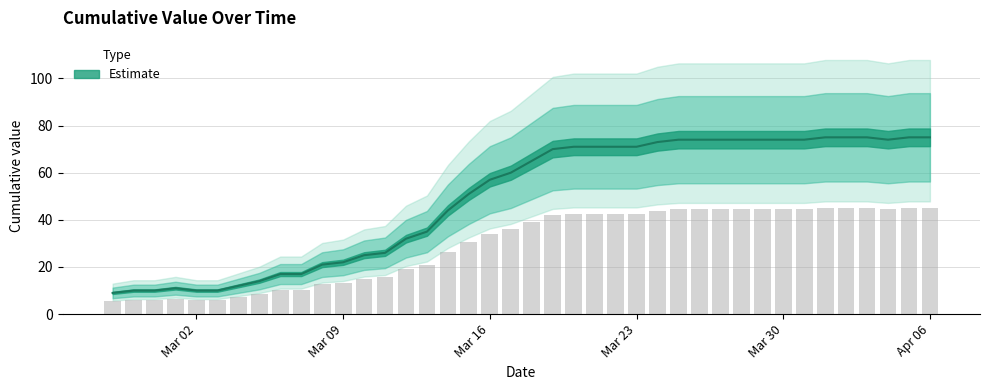

What is the approximate value at Mar 09?

22